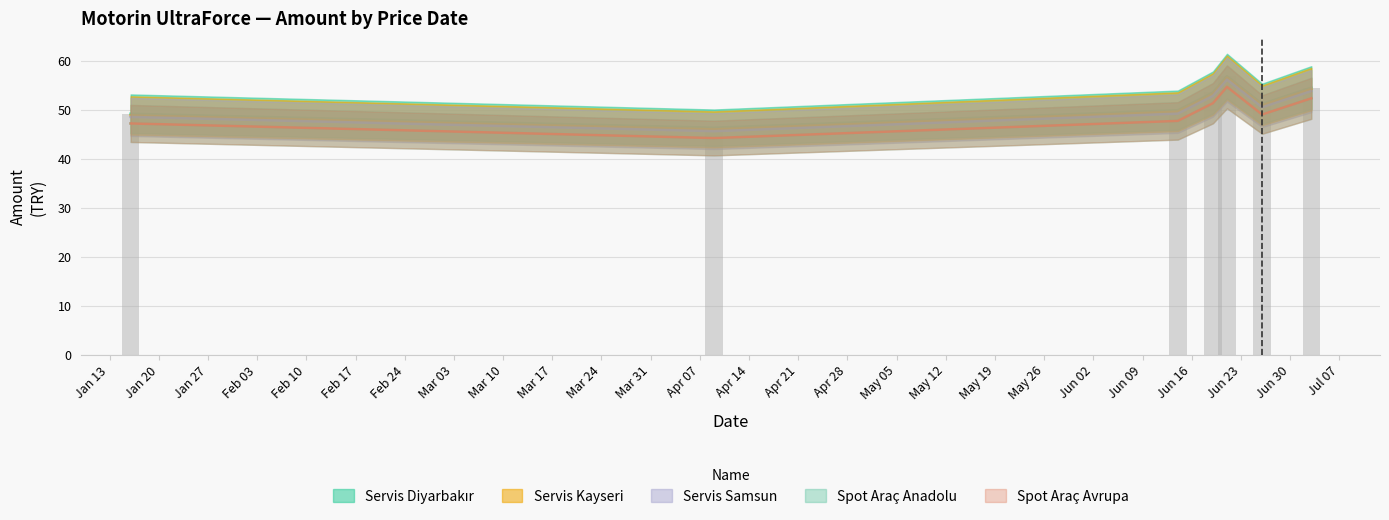

Which label corresponds to the smallest value in the chart?

2025-04-09